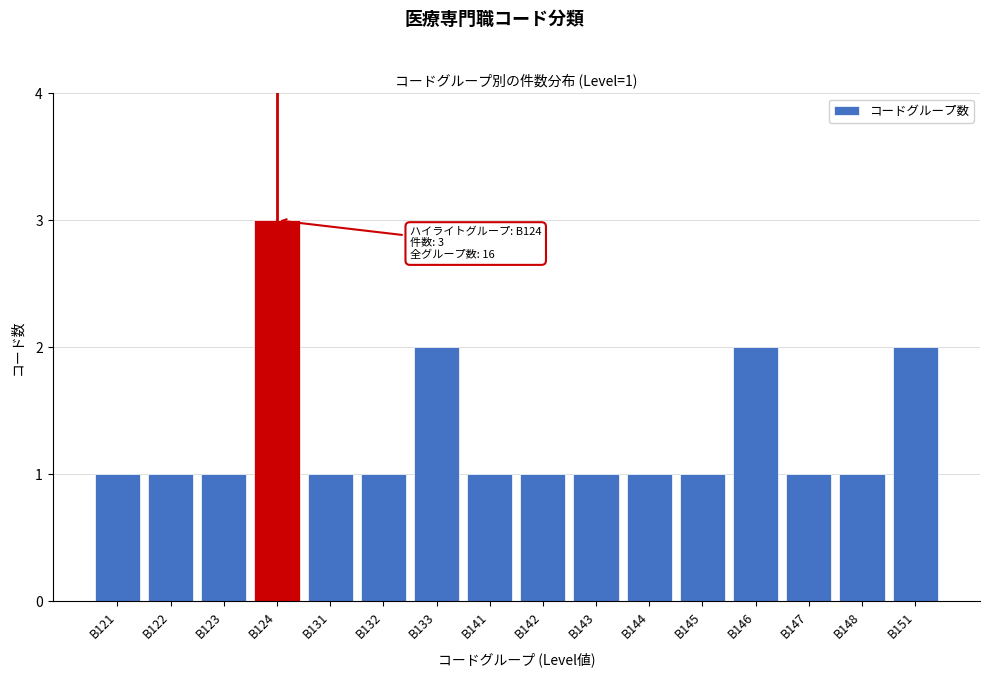

Reading left to right, transcribe all the data shown in this chart.

B121=1	B122=1	B123=1	B124=3	B131=1	B132=1	B133=2	B141=1	B142=1	B143=1	B144=1	B145=1	B146=2	B147=1	B148=1	B151=2